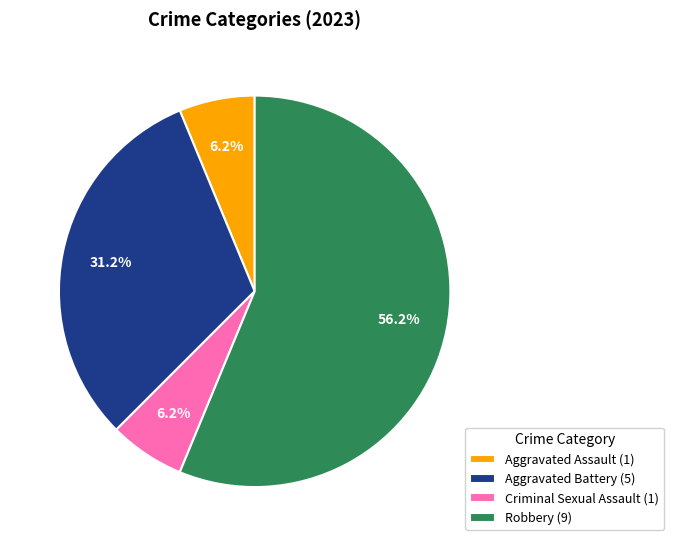

Which has a higher value, Robbery (9) or Aggravated Assault (1)?

Robbery (9)